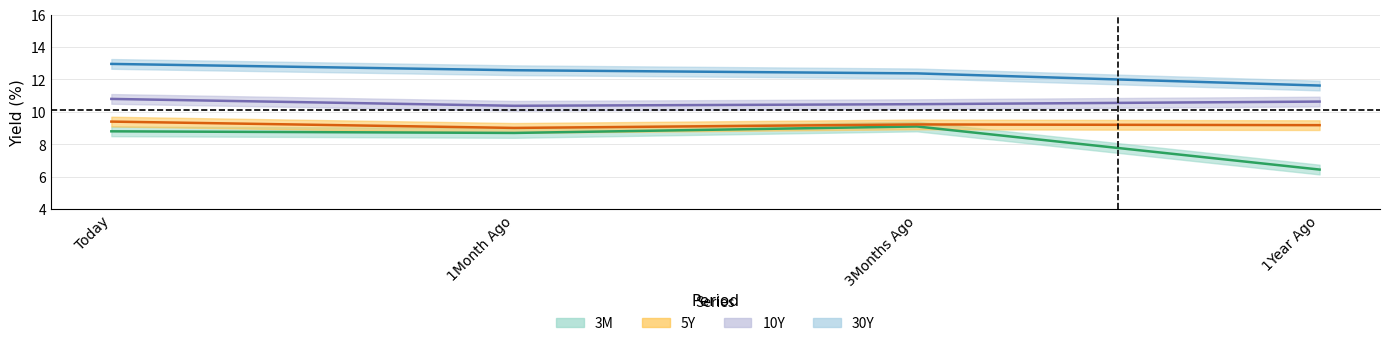

Reading left to right, transcribe all the data shown in this chart.

3M: Today=8.8	1Month Ago=8.7	3Months Ago=9.1	1Year Ago=6.4
5Y: Today=9.4	1Month Ago=9.0	3Months Ago=9.2	1Year Ago=9.2
10Y: Today=10.8	1Month Ago=10.4	3Months Ago=10.5	1Year Ago=10.6
30Y: Today=13.0	1Month Ago=12.6	3Months Ago=12.4	1Year Ago=11.6